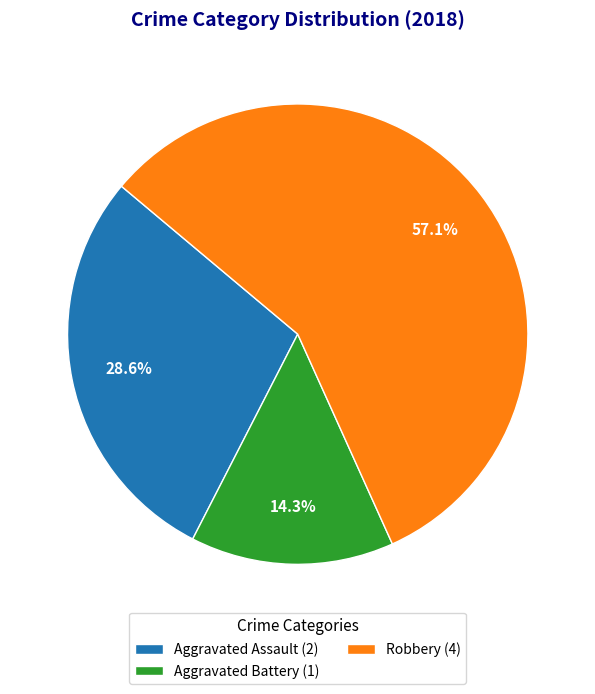

What is the total percentage of Aggravated Battery (1) and Aggravated Assault (2)?

42.9%